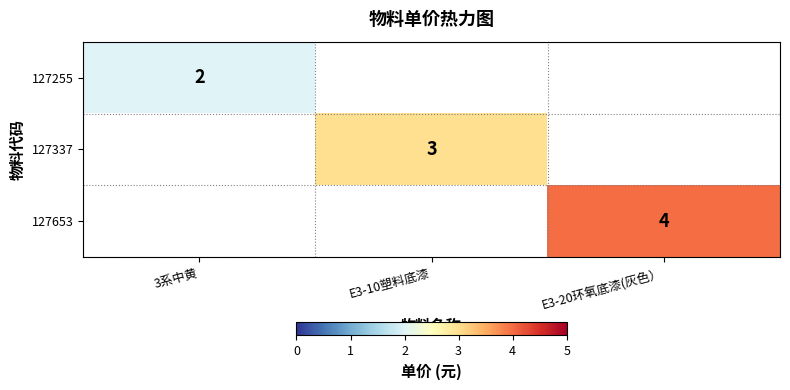

What is the difference between the highest and lowest values at E3-20环氧底漆(灰色）?

4